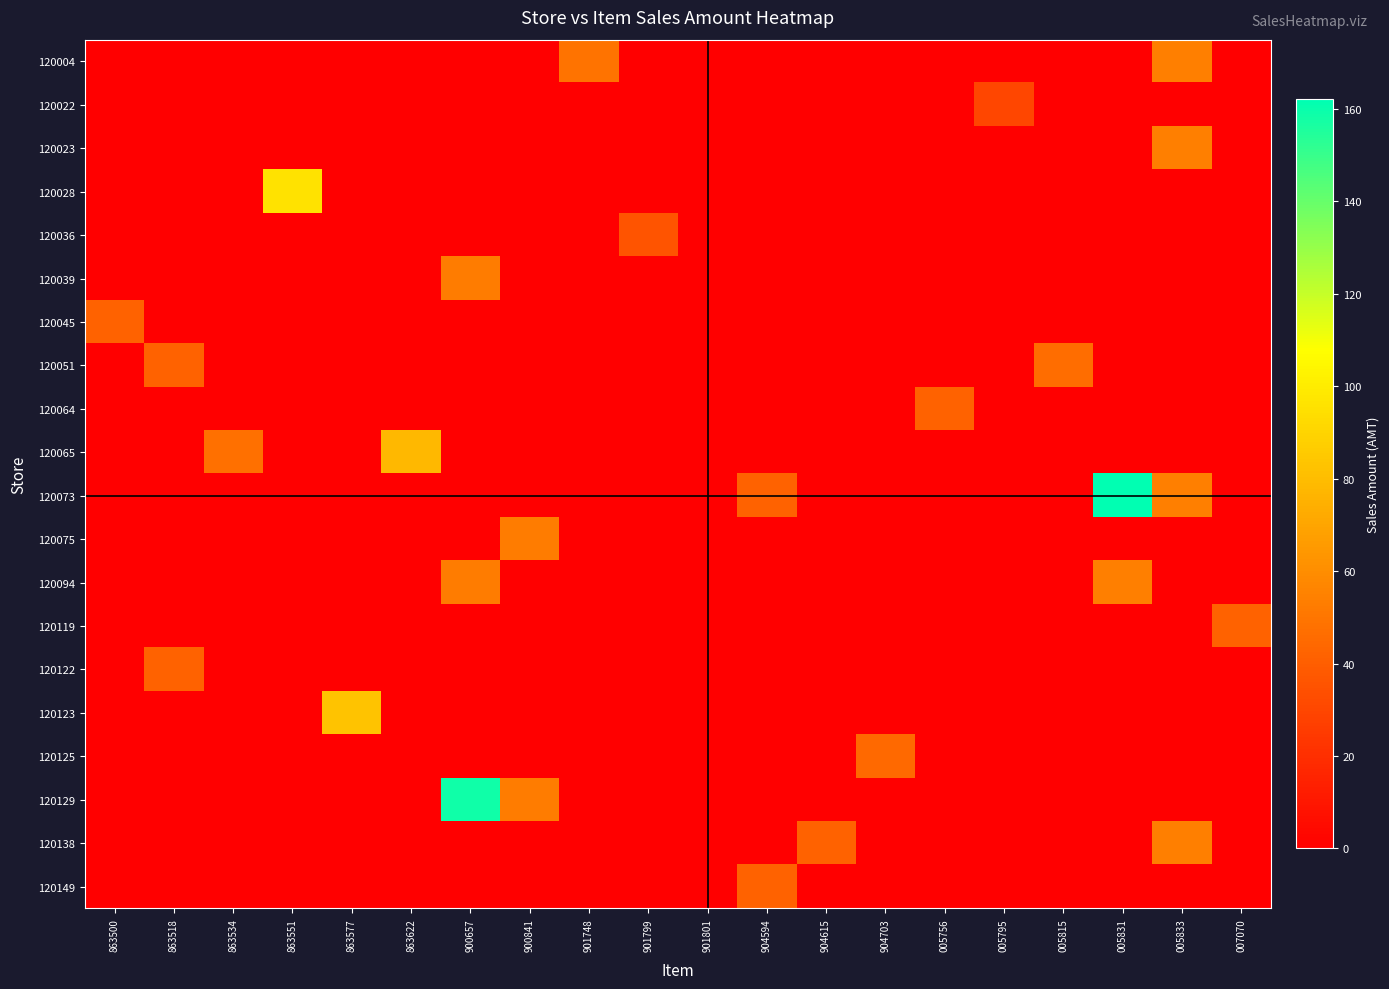

Reading left to right, transcribe all the data shown in this chart.

row_0: 0.0	0.0	0.0	0.0	0.0	0.0	0.0	0.0	49.0	0.0	0.0	0.0	0.0	0.0	0.0	0.0	0.0	0.0	54.0	0.0
row_1: 0.0	0.0	0.0	0.0	0.0	0.0	0.0	0.0	0.0	0.0	0.0	0.0	0.0	0.0	0.0	30.0	0.0	0.0	0.0	0.0
row_2: 0.0	0.0	0.0	0.0	0.0	0.0	0.0	0.0	0.0	0.0	0.0	0.0	0.0	0.0	0.0	0.0	0.0	0.0	54.0	0.0
row_3: 0.0	0.0	0.0	96.0	0.0	0.0	0.0	0.0	0.0	0.0	0.0	0.0	0.0	0.0	0.0	0.0	0.0	0.0	0.0	0.0
row_4: 0.0	0.0	0.0	0.0	0.0	0.0	0.0	0.0	0.0	36.0	0.0	0.0	0.0	0.0	0.0	0.0	0.0	0.0	0.0	0.0
row_5: 0.0	0.0	0.0	0.0	0.0	0.0	52.8	0.0	0.0	0.0	0.0	0.0	0.0	0.0	0.0	0.0	0.0	0.0	0.0	0.0
row_6: 42.0	0.0	0.0	0.0	0.0	0.0	0.0	0.0	0.0	0.0	0.0	0.0	0.0	0.0	0.0	0.0	0.0	0.0	0.0	0.0
row_7: 0.0	42.0	0.0	0.0	0.0	0.0	0.0	0.0	0.0	0.0	0.0	0.0	0.0	0.0	0.0	0.0	46.8	0.0	0.0	0.0
row_8: 0.0	0.0	0.0	0.0	0.0	0.0	0.0	0.0	0.0	0.0	0.0	0.0	0.0	0.0	42.0	0.0	0.0	0.0	0.0	0.0
row_9: 0.0	0.0	48.0	0.0	0.0	78.0	0.0	0.0	0.0	0.0	0.0	0.0	0.0	0.0	0.0	0.0	0.0	0.0	0.0	0.0
row_10: 0.0	0.0	0.0	0.0	0.0	0.0	0.0	0.0	0.0	0.0	0.0	42.0	0.0	0.0	0.0	0.0	0.0	162.0	54.0	0.0
row_11: 0.0	0.0	0.0	0.0	0.0	0.0	0.0	52.8	0.0	0.0	0.0	0.0	0.0	0.0	0.0	0.0	0.0	0.0	0.0	0.0
row_12: 0.0	0.0	0.0	0.0	0.0	0.0	52.8	0.0	0.0	0.0	0.0	0.0	0.0	0.0	0.0	0.0	0.0	54.0	0.0	0.0
row_13: 0.0	0.0	0.0	0.0	0.0	0.0	0.0	0.0	0.0	0.0	0.0	0.0	0.0	0.0	0.0	0.0	0.0	0.0	0.0	42.0
row_14: 0.0	42.0	0.0	0.0	0.0	0.0	0.0	0.0	0.0	0.0	0.0	0.0	0.0	0.0	0.0	0.0	0.0	0.0	0.0	0.0
row_15: 0.0	0.0	0.0	0.0	82.8	0.0	0.0	0.0	0.0	0.0	0.0	0.0	0.0	0.0	0.0	0.0	0.0	0.0	0.0	0.0
row_16: 0.0	0.0	0.0	0.0	0.0	0.0	0.0	0.0	0.0	0.0	0.0	0.0	0.0	44.8	0.0	0.0	0.0	0.0	0.0	0.0
row_17: 0.0	0.0	0.0	0.0	0.0	0.0	158.4	52.8	0.0	0.0	0.0	0.0	0.0	0.0	0.0	0.0	0.0	0.0	0.0	0.0
row_18: 0.0	0.0	0.0	0.0	0.0	0.0	0.0	0.0	0.0	0.0	0.0	0.0	42.0	0.0	0.0	0.0	0.0	0.0	54.0	0.0
row_19: 0.0	0.0	0.0	0.0	0.0	0.0	0.0	0.0	0.0	0.0	0.0	42.0	0.0	0.0	0.0	0.0	0.0	0.0	0.0	0.0